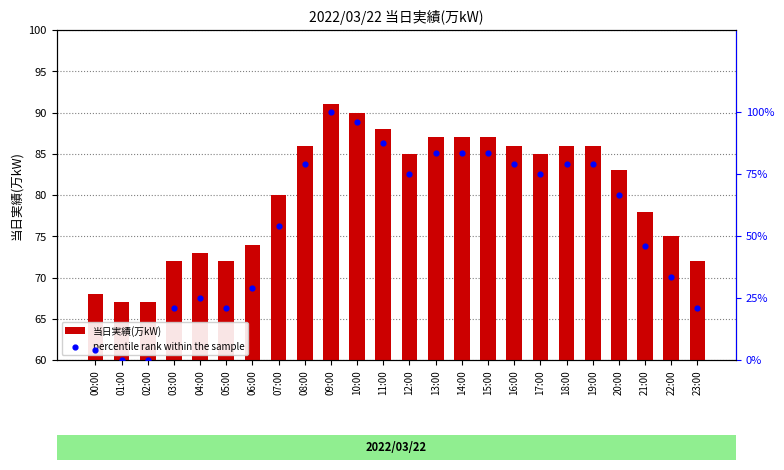

At which category is the sum across all series the highest?

09:00